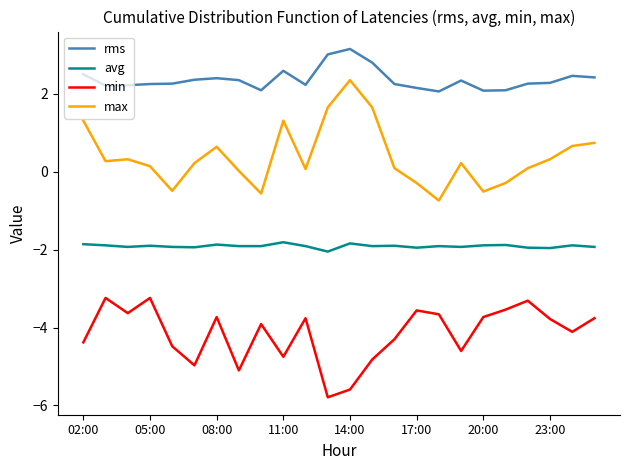

Which series has the largest total across all categories?

rms